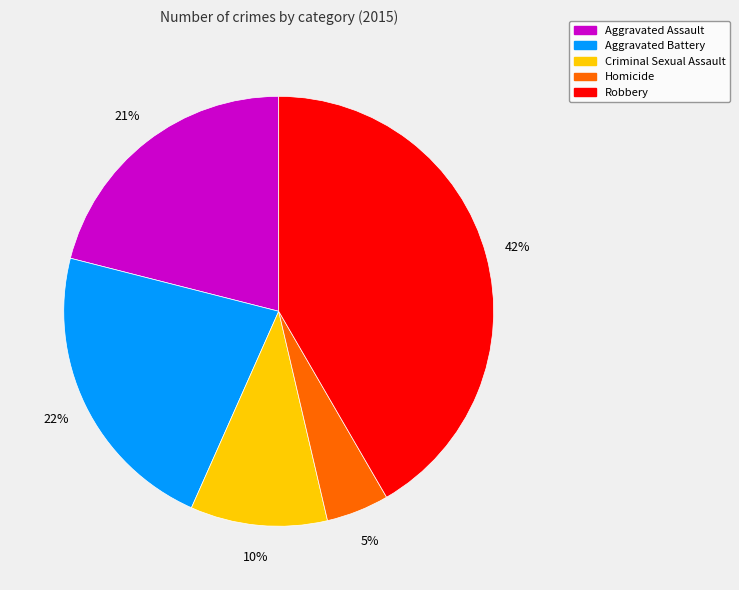

To the nearest percent, what percentage of the pie is Robbery?

42%